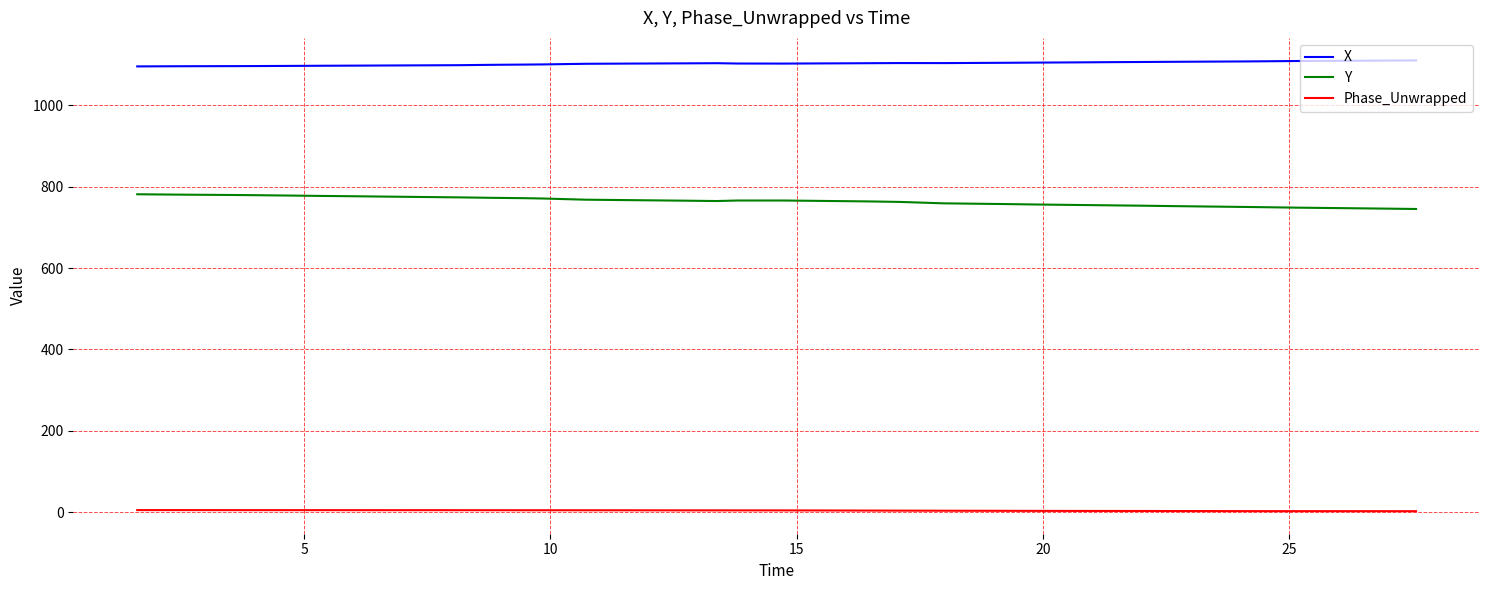

At how many categories does at least one series exceed 990?

40